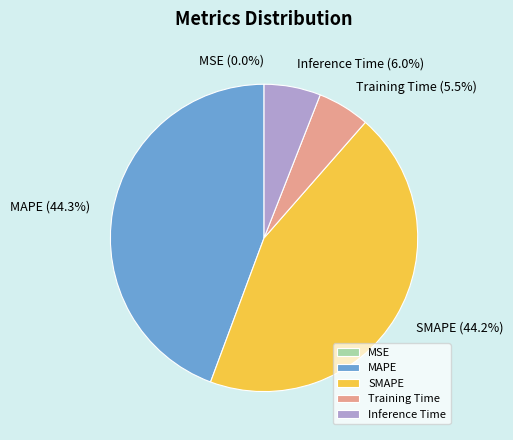

Between Training Time and MAPE, which is larger?

MAPE